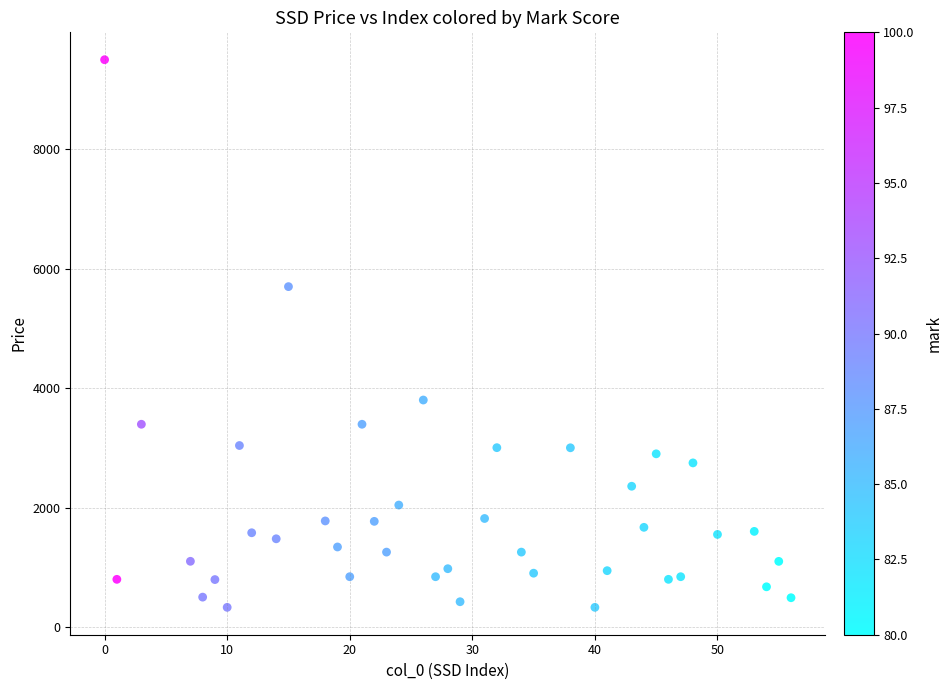

What is the range of Y values (max minus min)?

9171